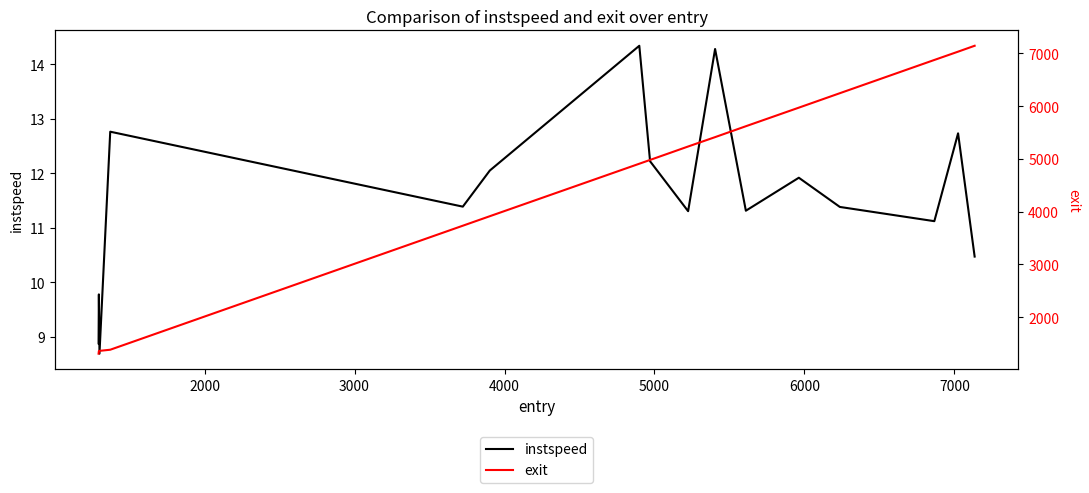

What is the maximum value for instspeed?

14.3